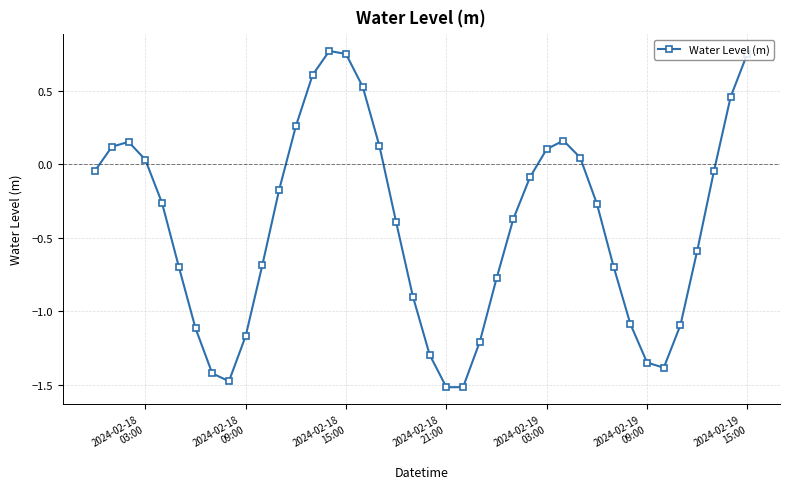

What is the value of the 8th point from the left?

-1.4